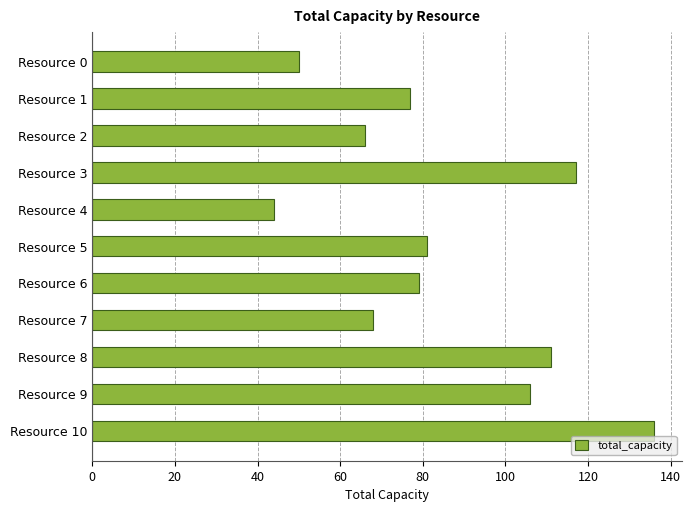

What is the value of the 2nd bar from the top?

77